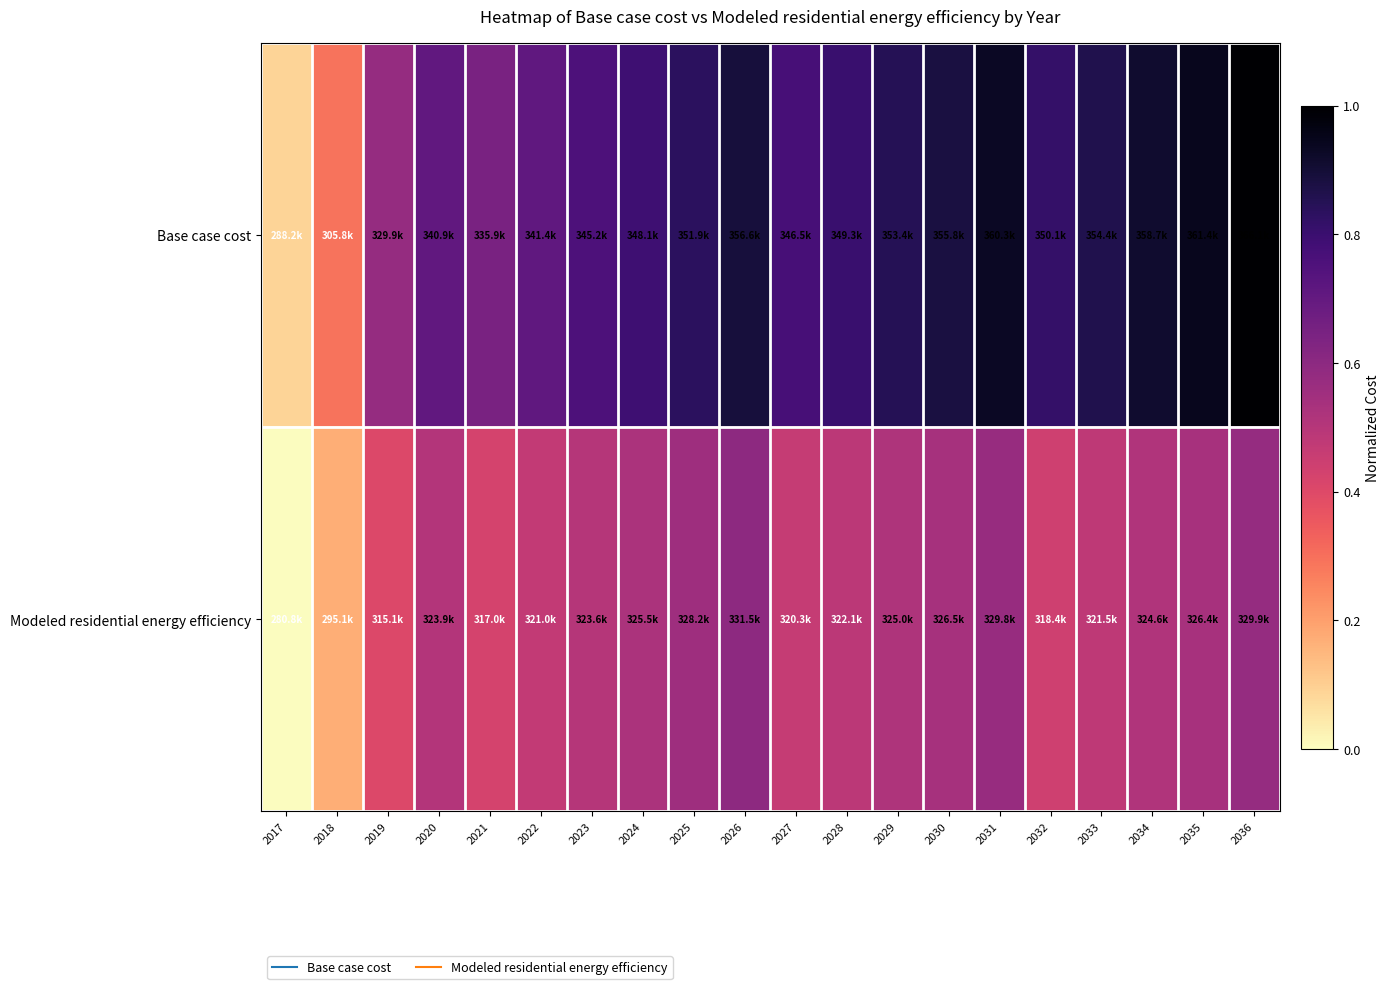

Which series has the largest range (max minus min)?

Base case cost